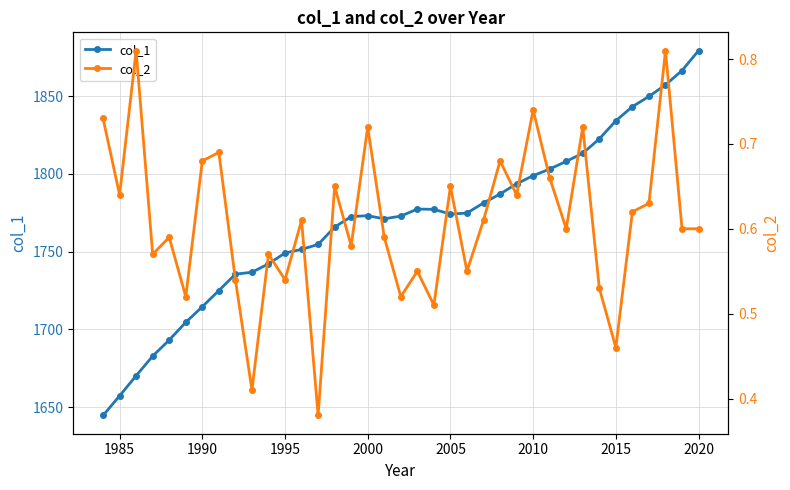

Which series has the largest range (max minus min)?

col_1